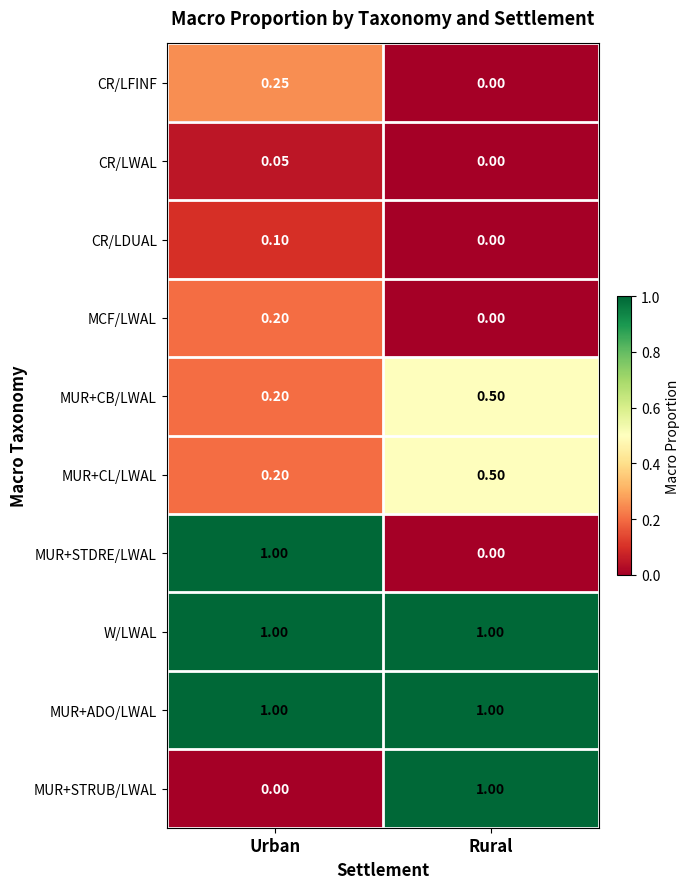

Where is CR/LWAL nearest to the value 0?

Rural